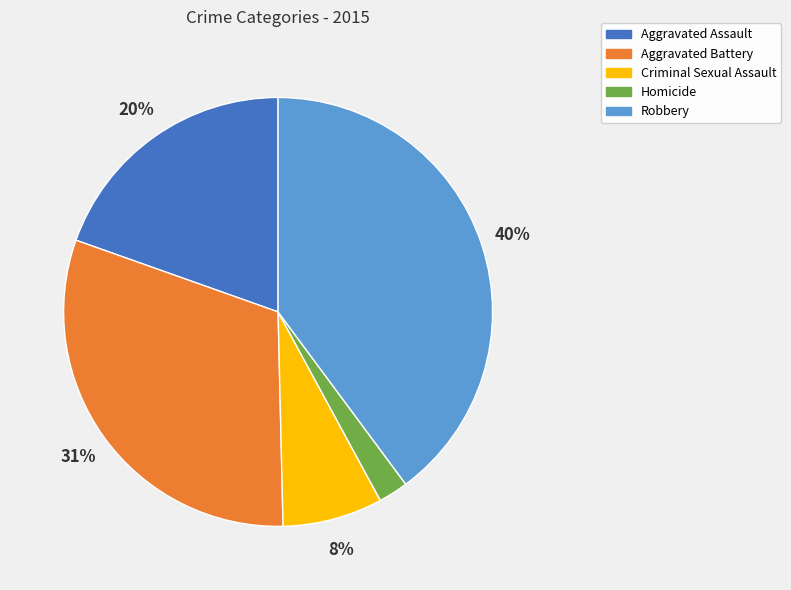

Which slice is the largest?

Robbery